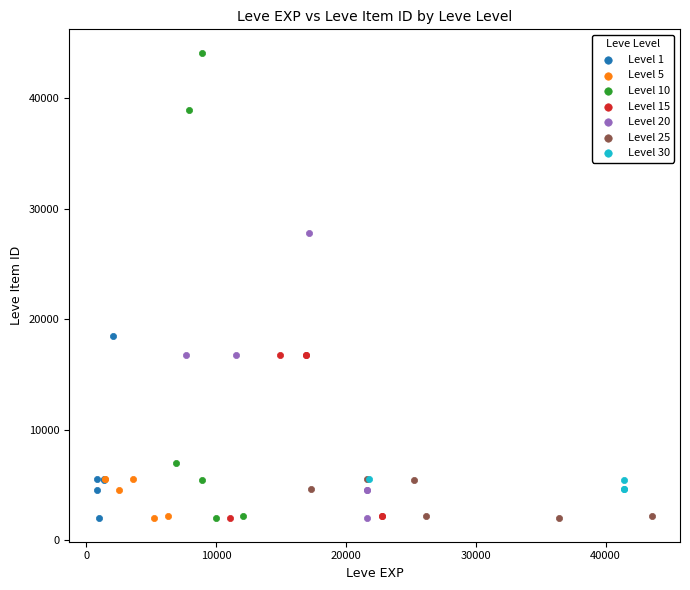

Which series has the largest Y range (max minus min)?

Level 10